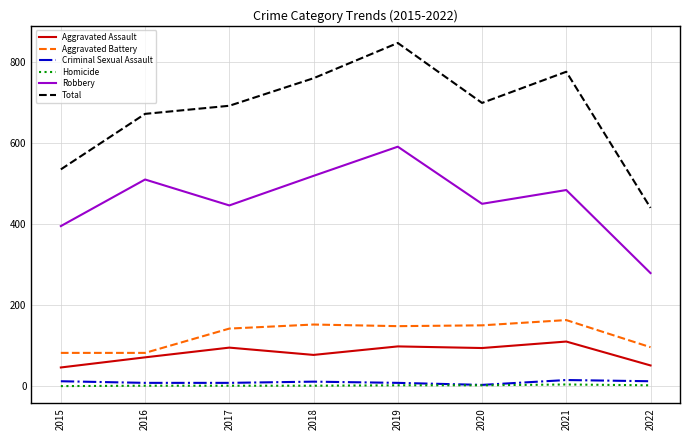

What is the spread (max minus min) of values at 2020?

697